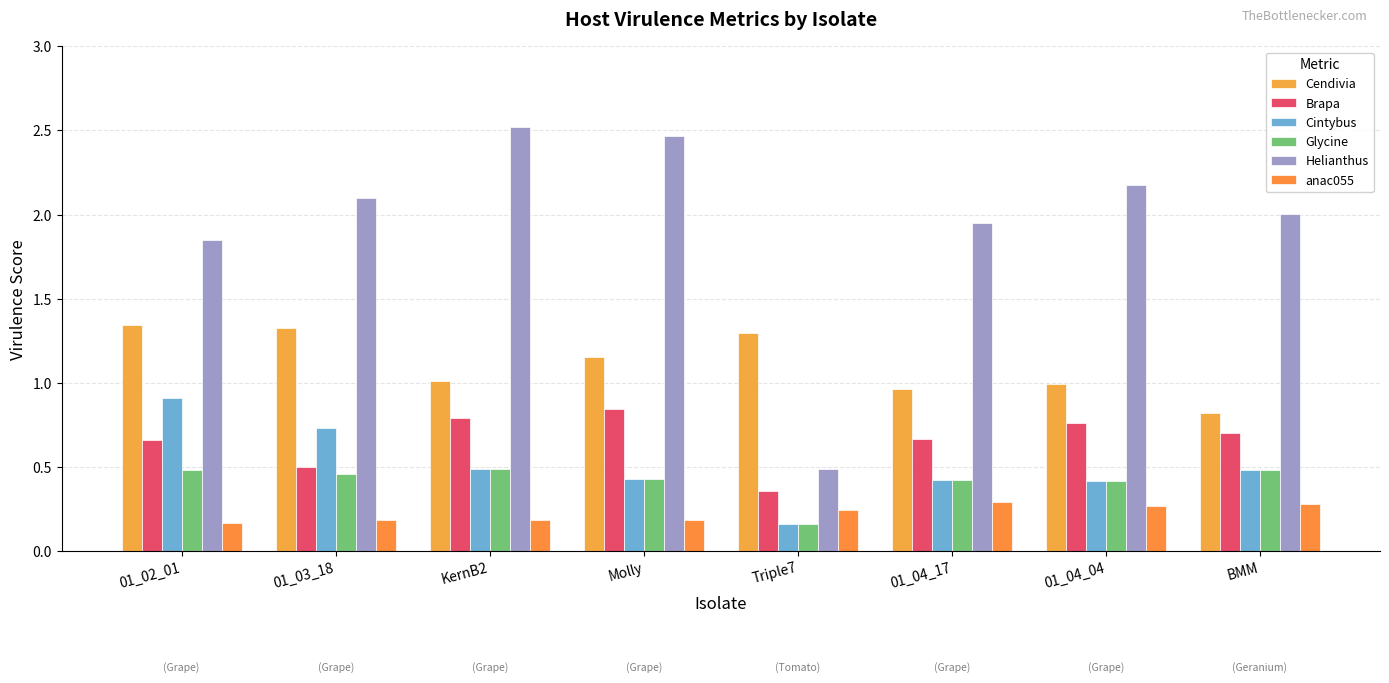

Where is anac055 nearest to the value 0?

01_02_01